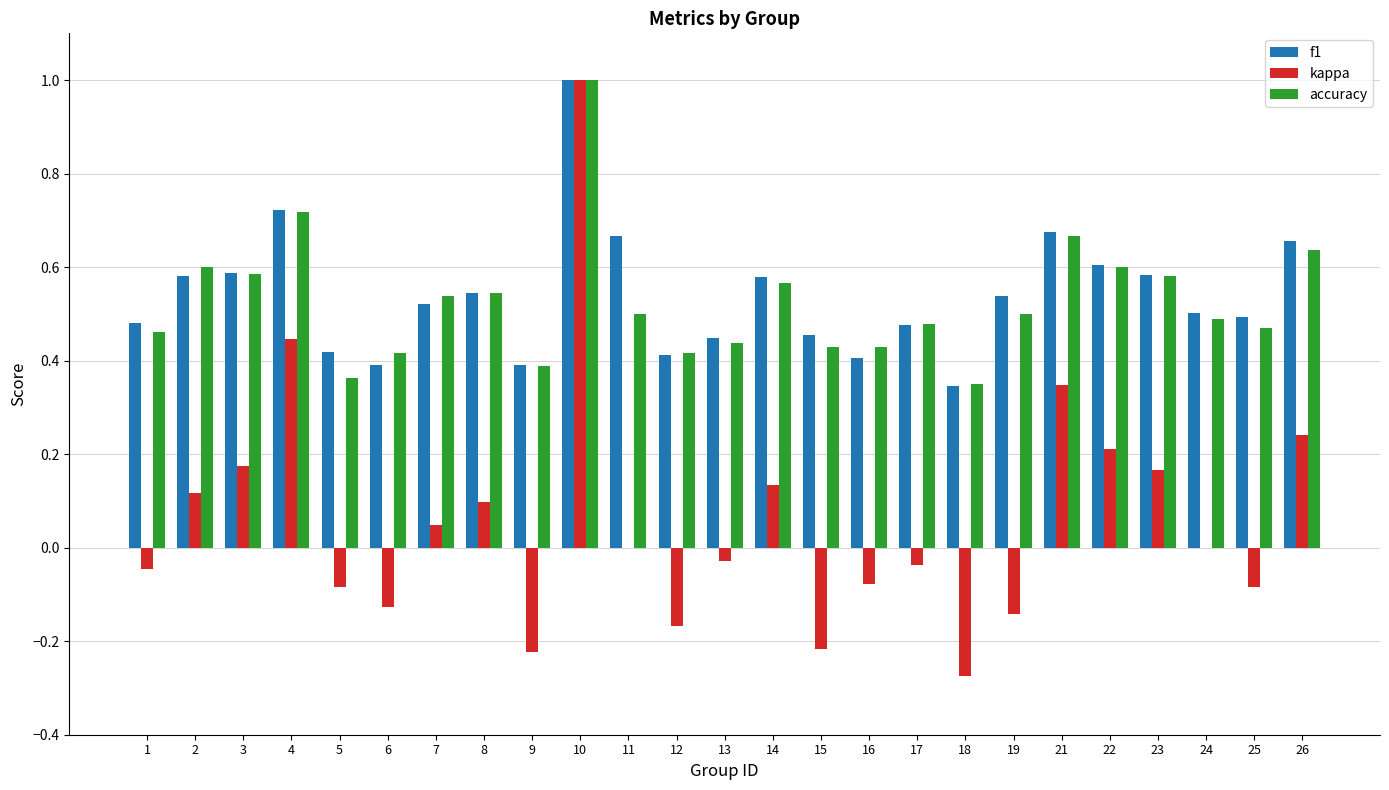

Between 23 and 25, which series saw the biggest shift?

kappa